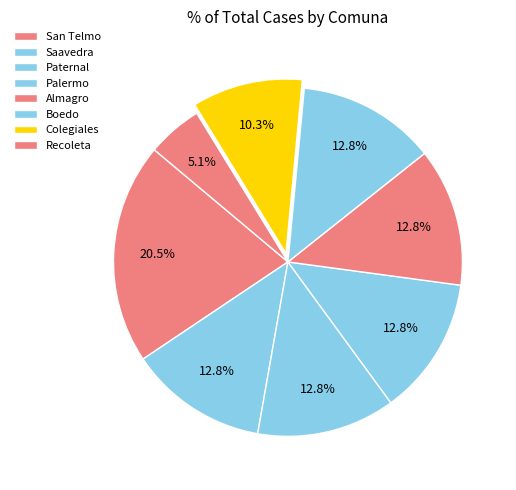

Count the number of slices in the pie.

8